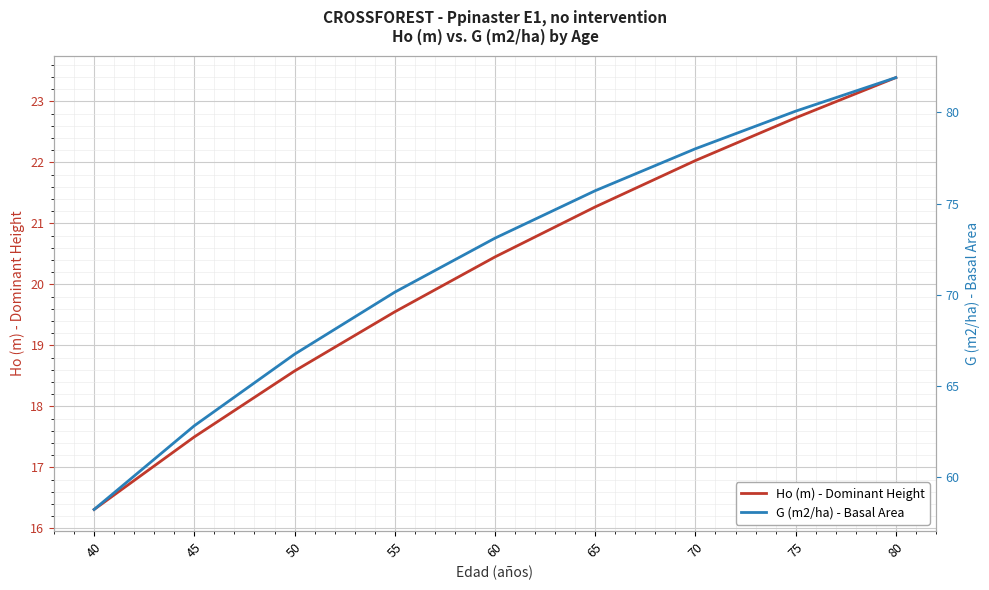

True or false: Ho (m) - Dominant Height and G (m2/ha) - Basal Area intersect in this chart.

False